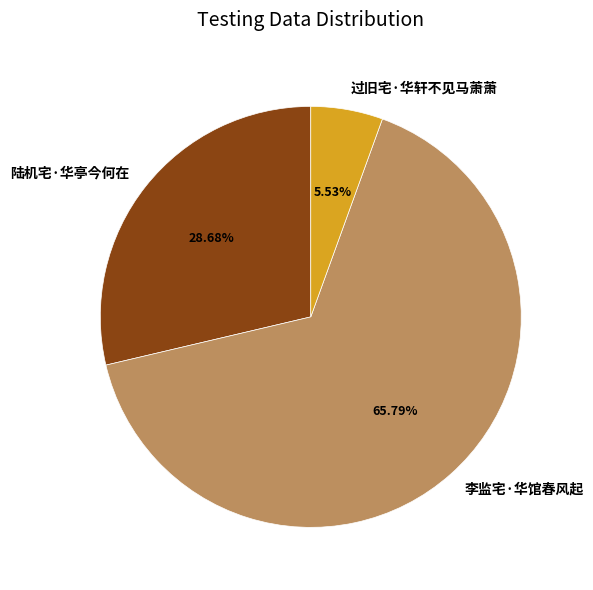

Is it true that 李监宅·华馆春风起 is 80% of the pie?

False